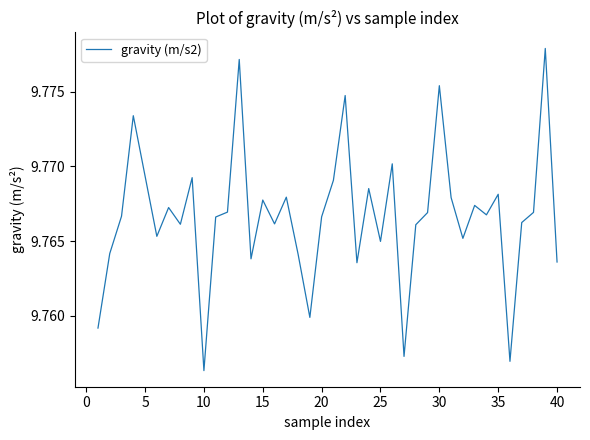

How many lines are shown in the chart?

1